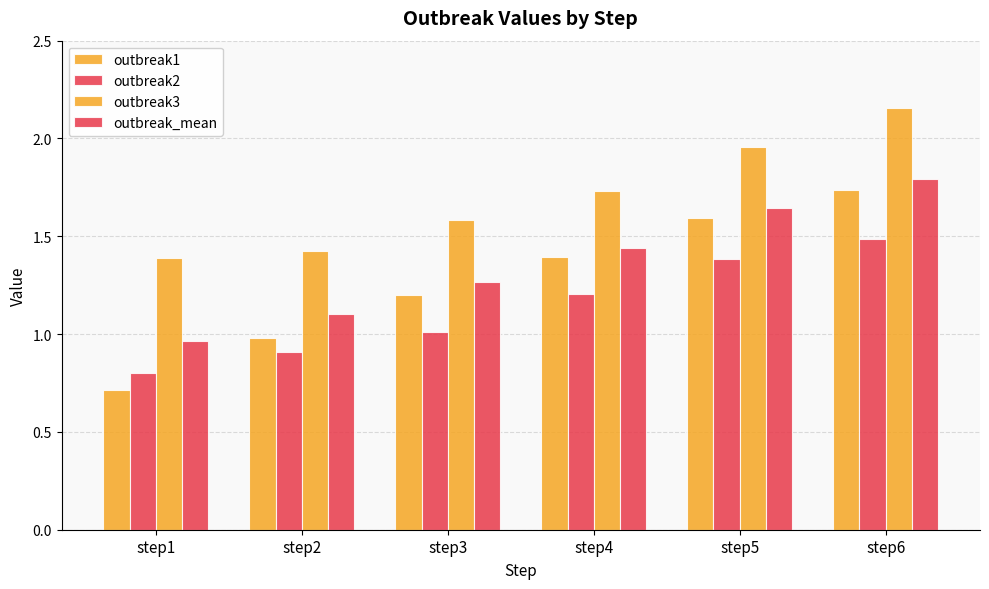

What is the approximate value of outbreak_mean at step4?

1.4